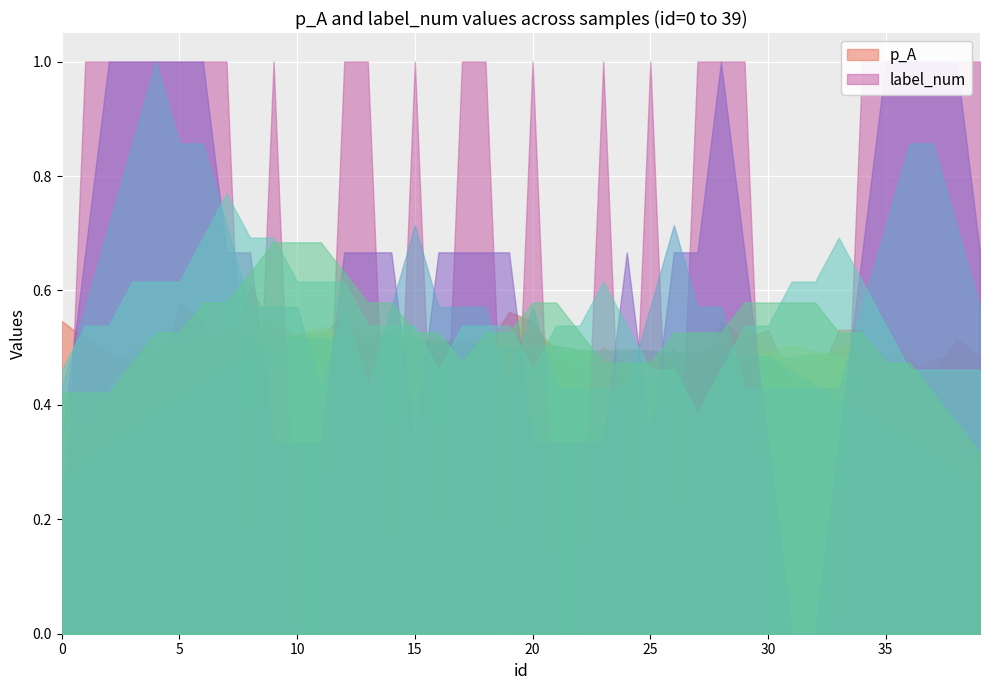

At how many categories does at least one series exceed 0?

40